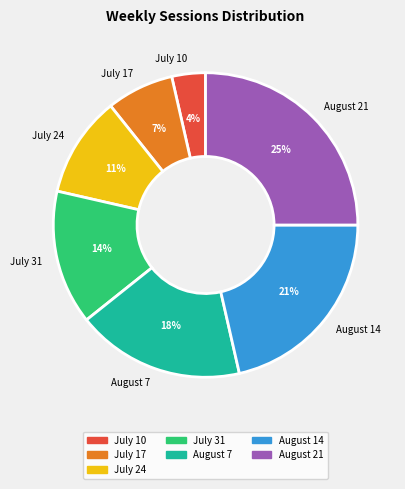

What percentage is the August 21 slice, to the nearest percent?

25%